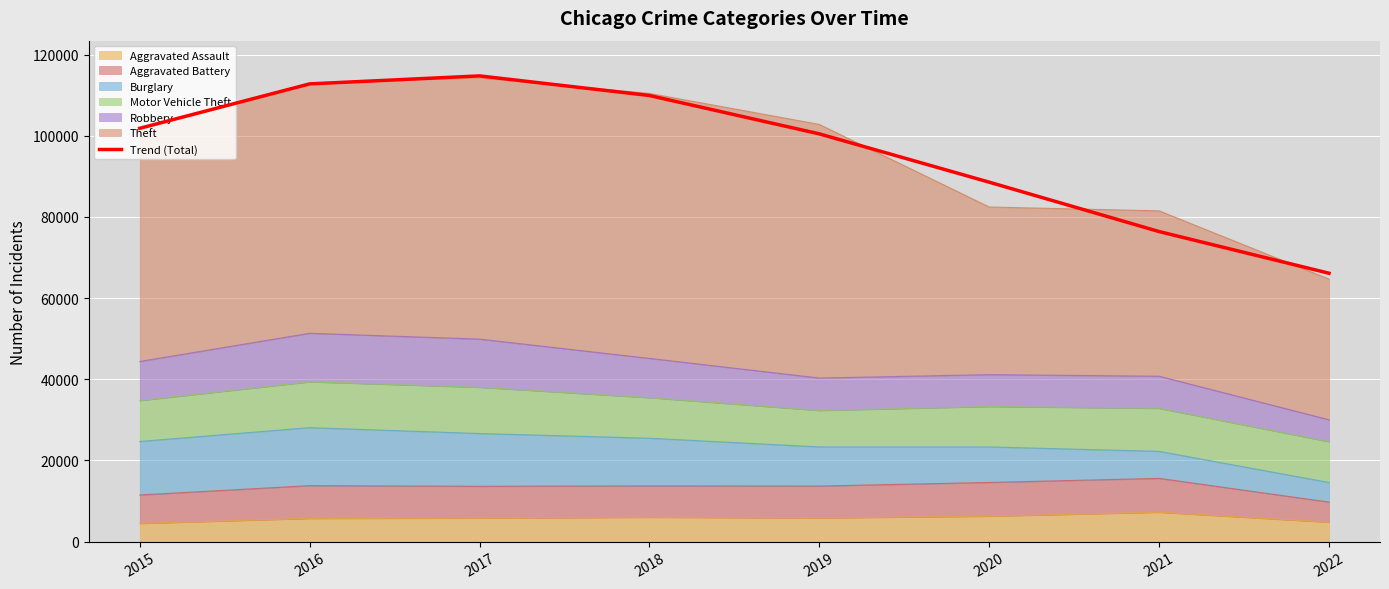

Where is the first local maximum?

2017